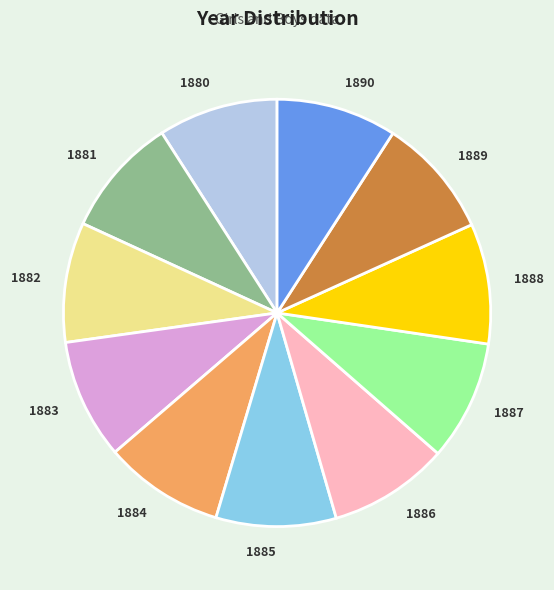

How many slices are in this pie chart?

11